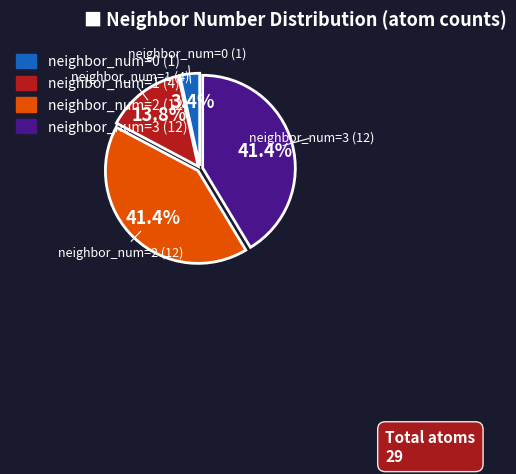

Does neighbor_num=1 (4) account for over 50% of the chart?

No